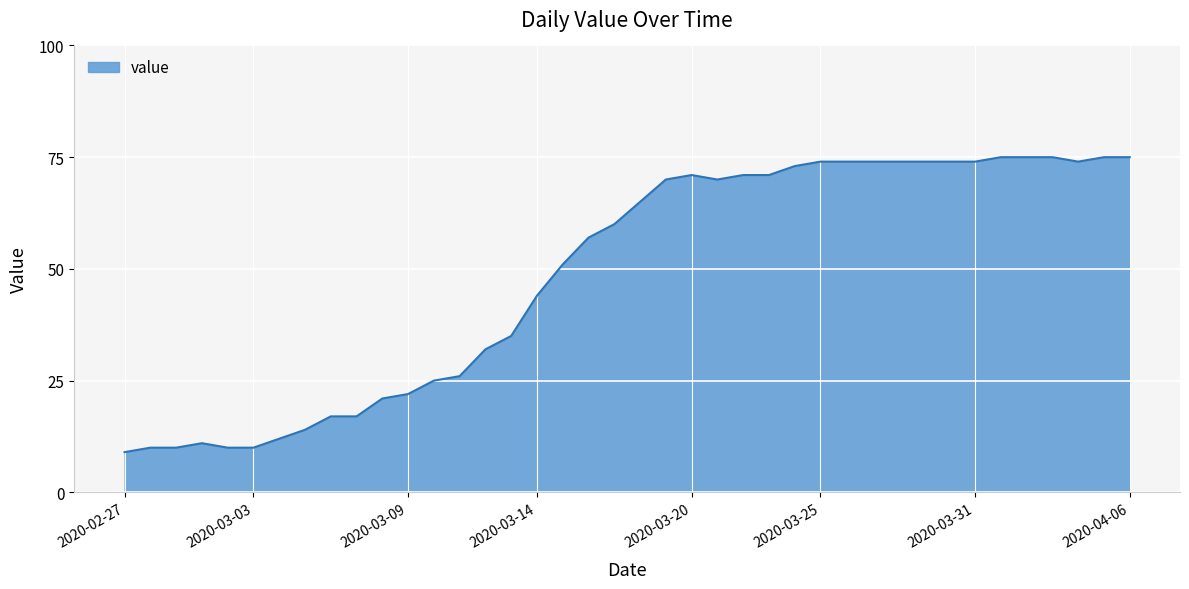

Does the chart display data point markers on the line(s)?

No